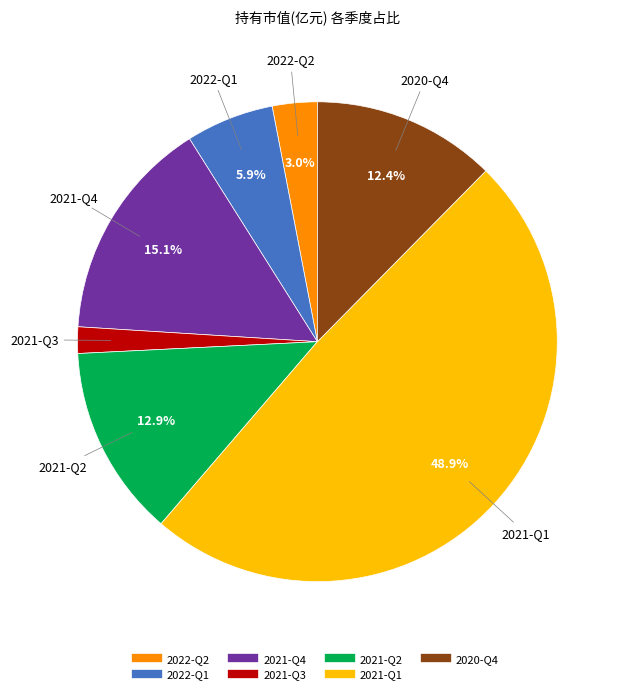

To the nearest percent, what is the combined percentage of 2020-Q4 and 2022-Q2?

15%